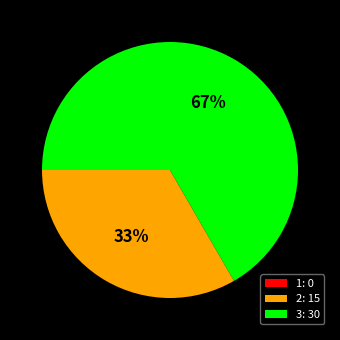

Is there a majority slice in this chart?

Yes